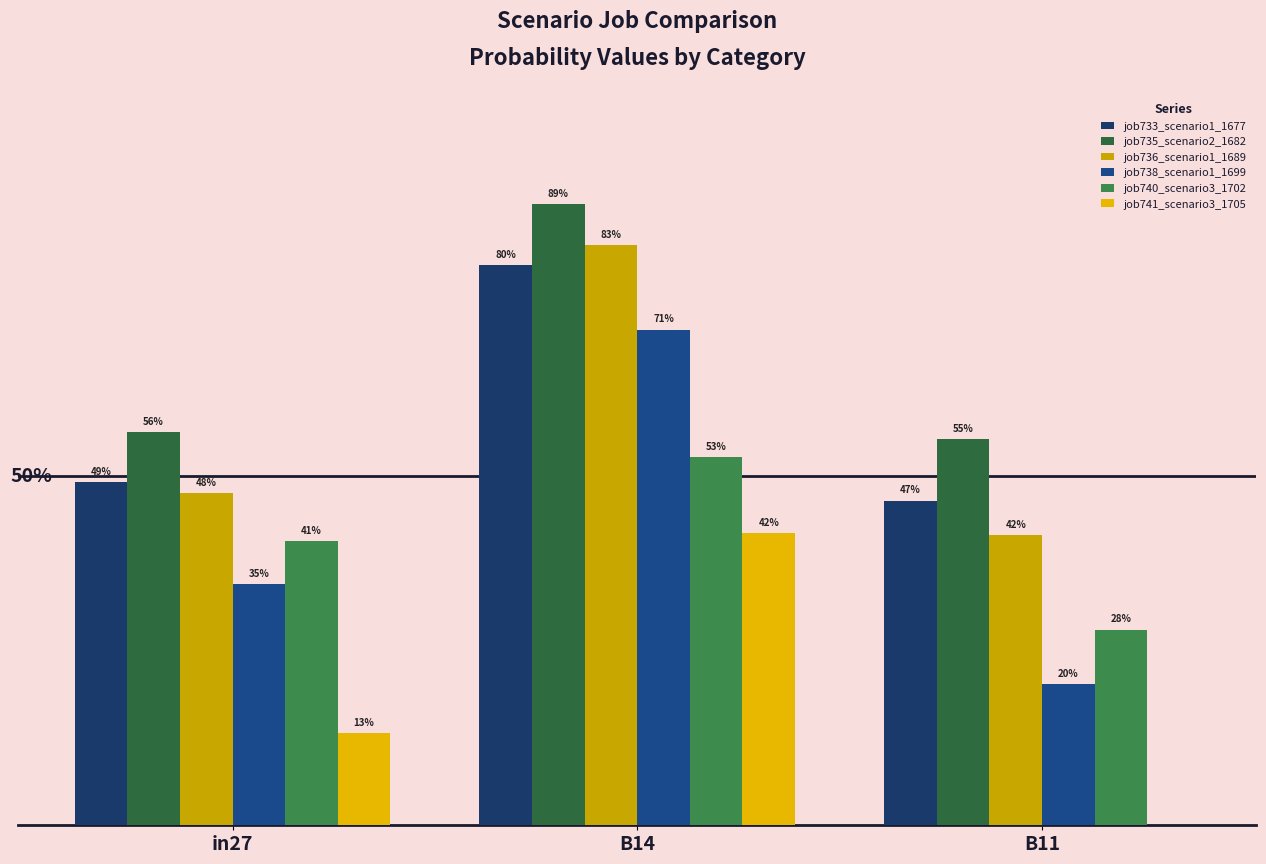

Does the chart contain stacked bars?

No